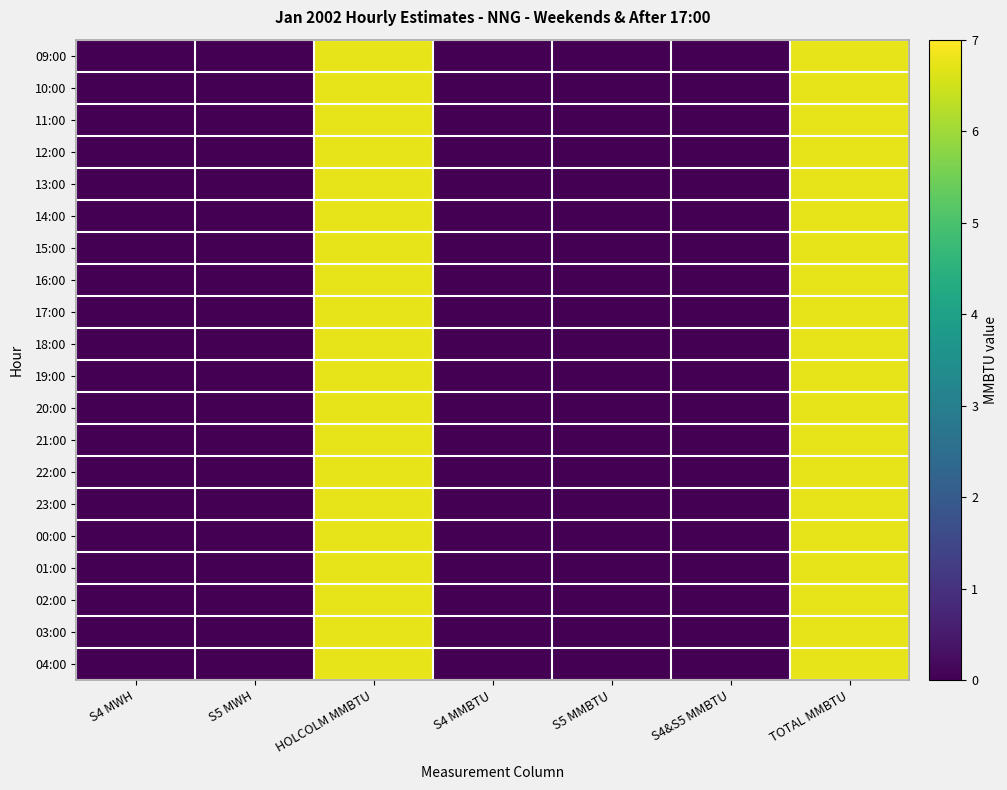

Rank the series at S5 MWH from highest to lowest value.

09:00, 10:00, 11:00, 12:00, 13:00, 14:00, 15:00, 16:00, 17:00, 18:00, 19:00, 20:00, 21:00, 22:00, 23:00, 00:00, 01:00, 02:00, 03:00, 04:00